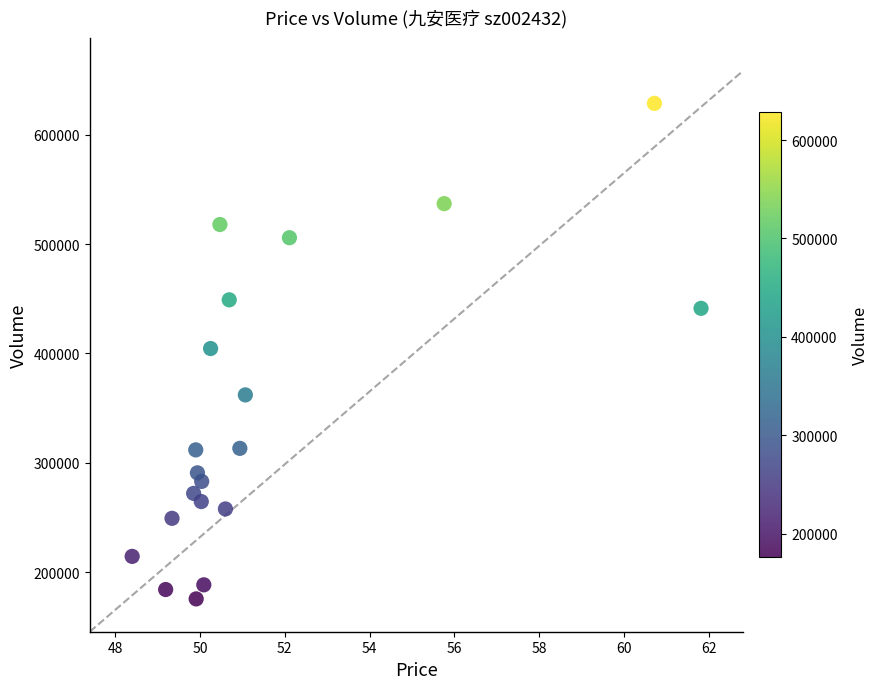

What is the range of Y values (max minus min)?

452830